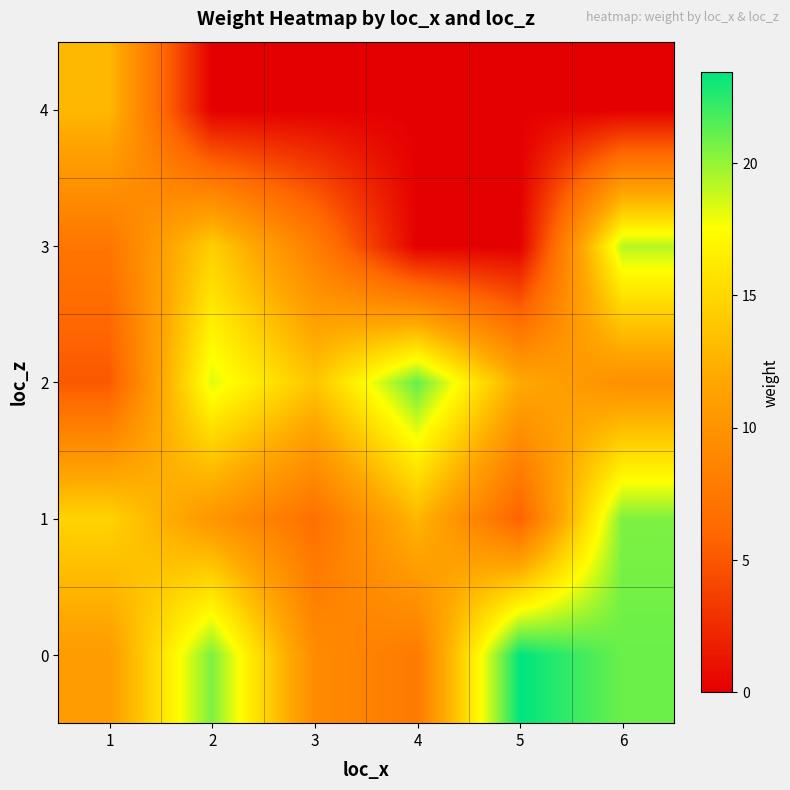

Between 2 and 3, which is larger?

2